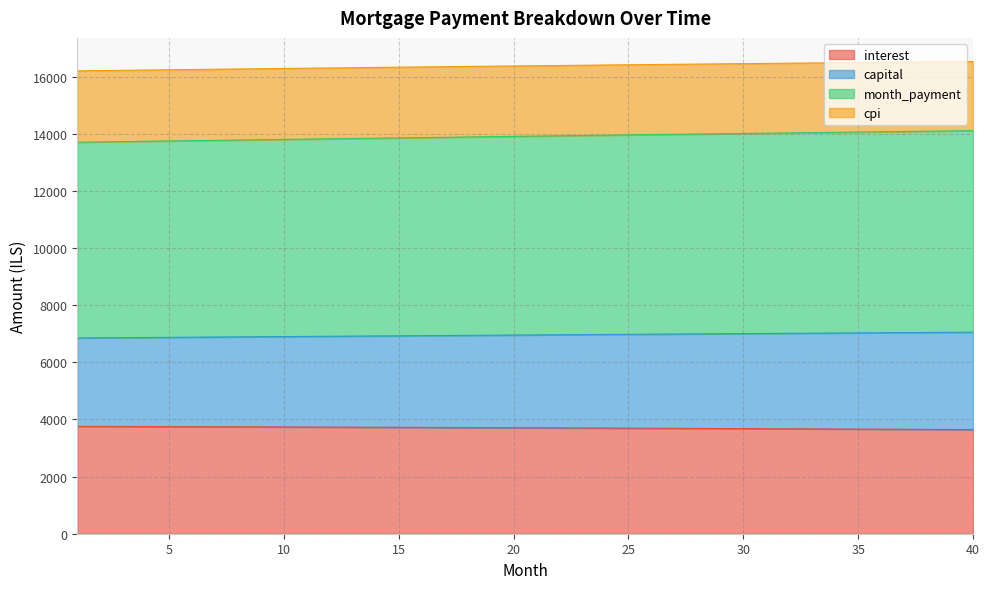

Which category has the lowest value in the month_payment series?

1